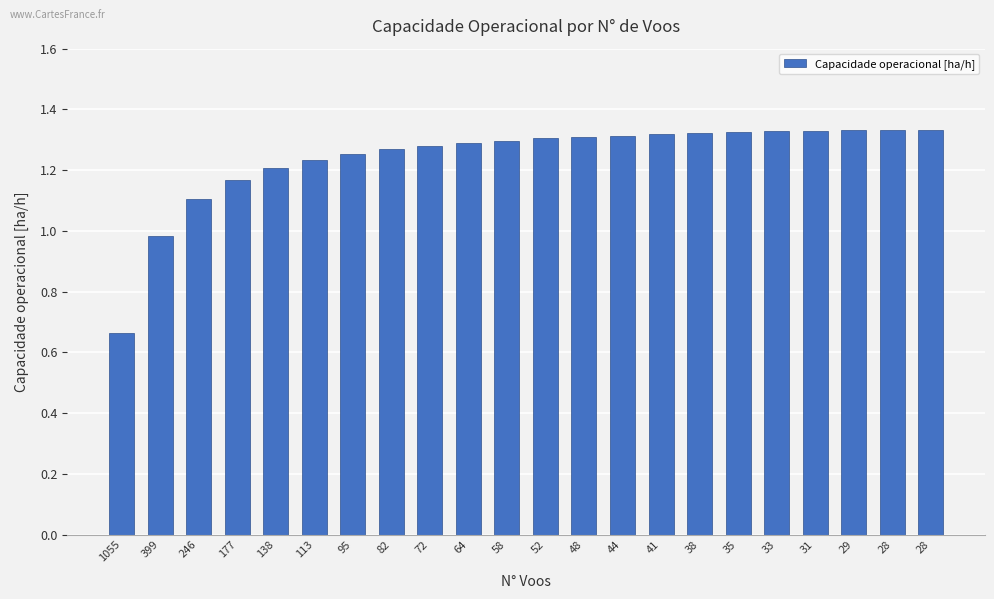

Where does the data first go above 1?

246